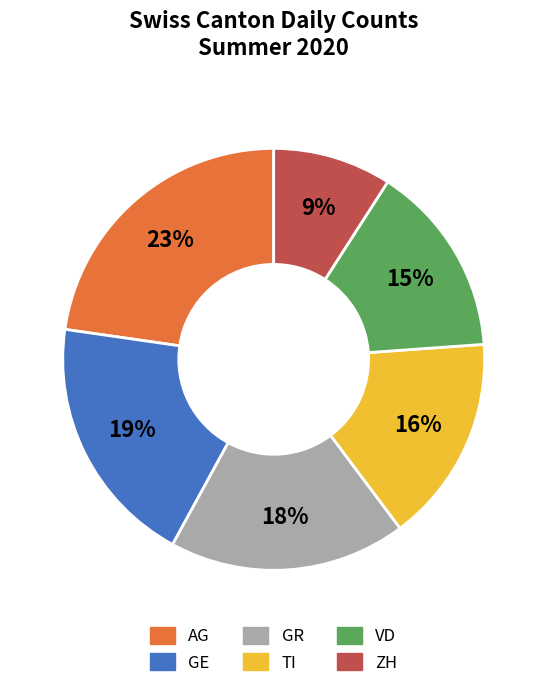

Between VD and ZH, which is larger?

VD